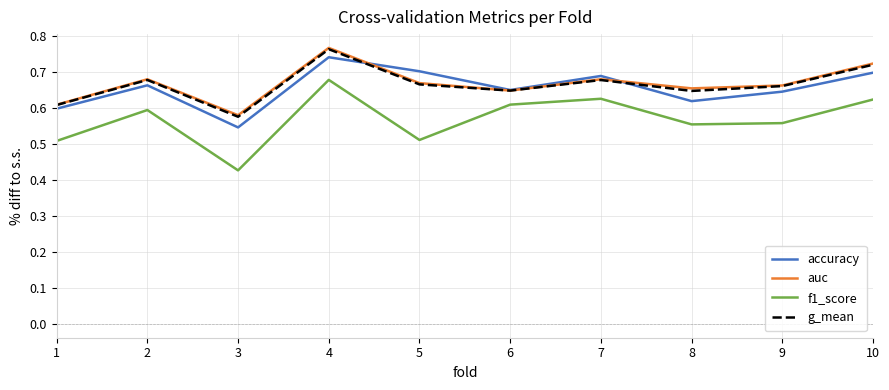

What are all the series names shown in the legend?

accuracy, auc, f1_score, g_mean